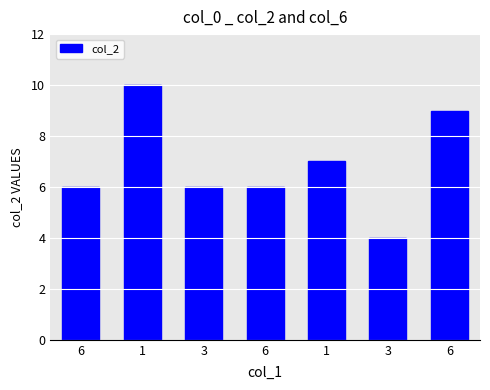

Where does the data first go above 6?

1